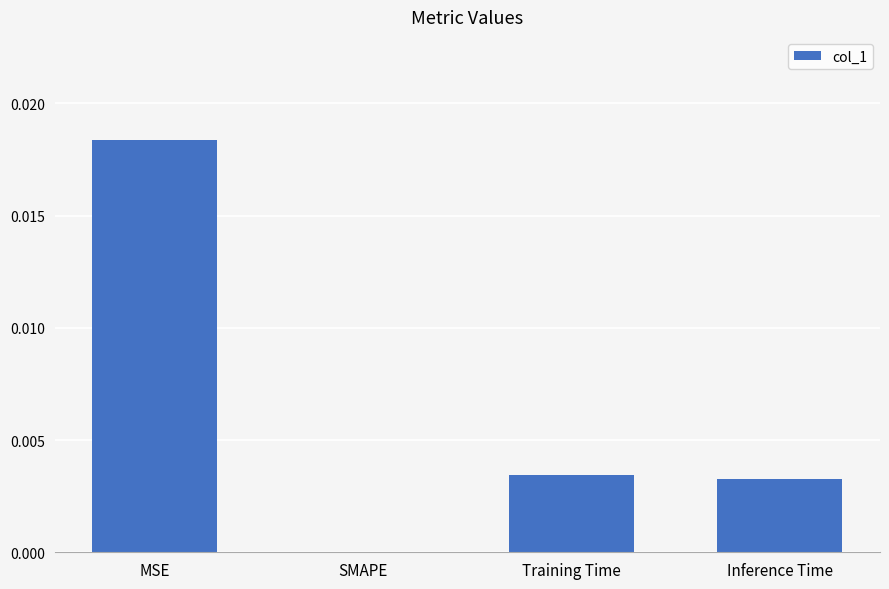

At which category does the chart reach its peak across all series?

MSE